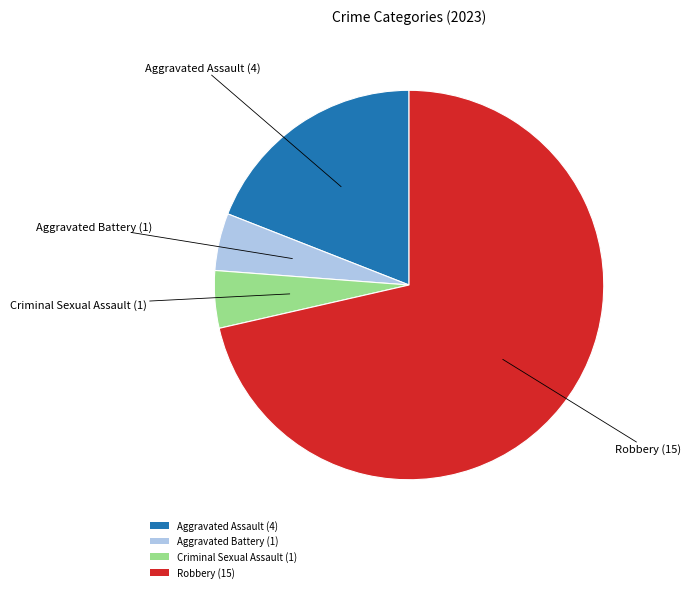

Is it true that Criminal Sexual Assault is 14% of the pie?

False